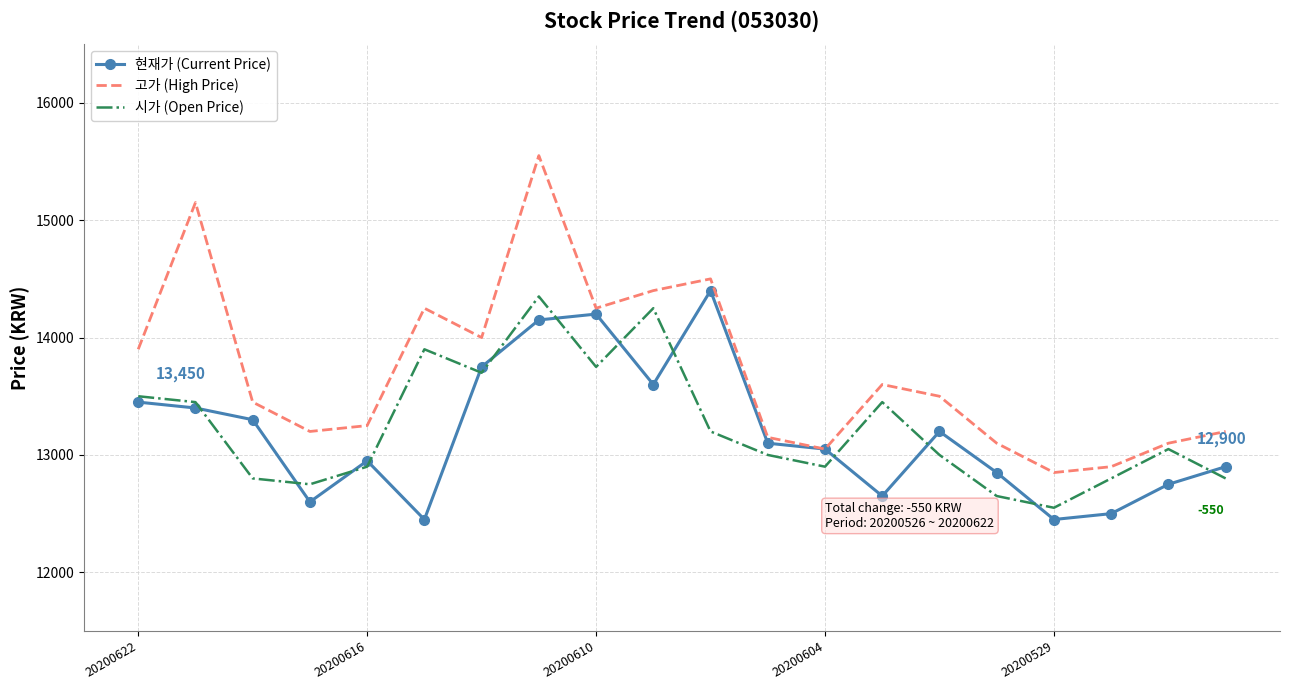

What is the minimum value shown in the chart?

12450